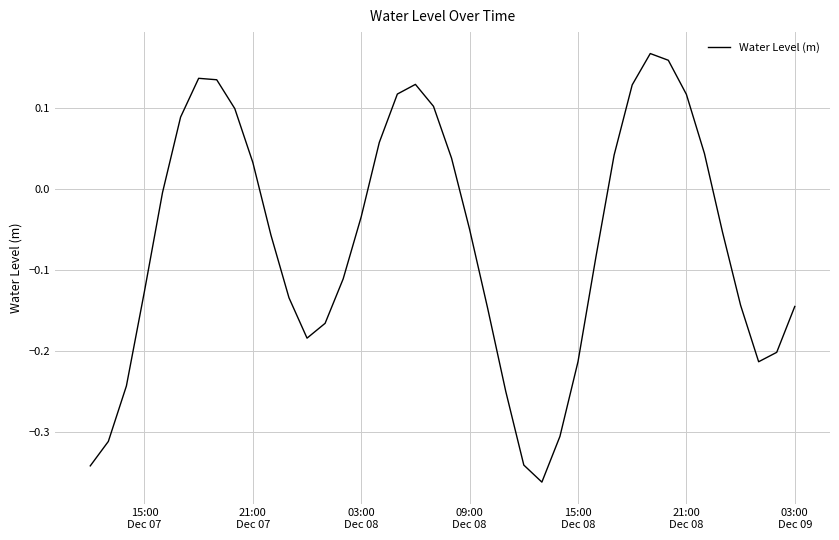

What is the difference between the maximum and minimum values?

0.5